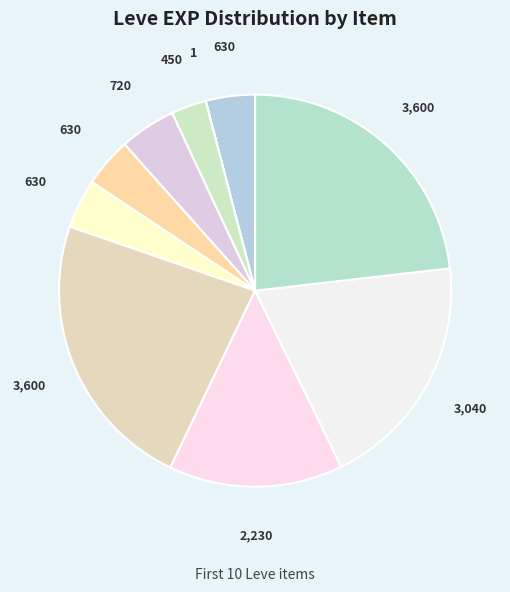

How many segments does this pie chart have?

10